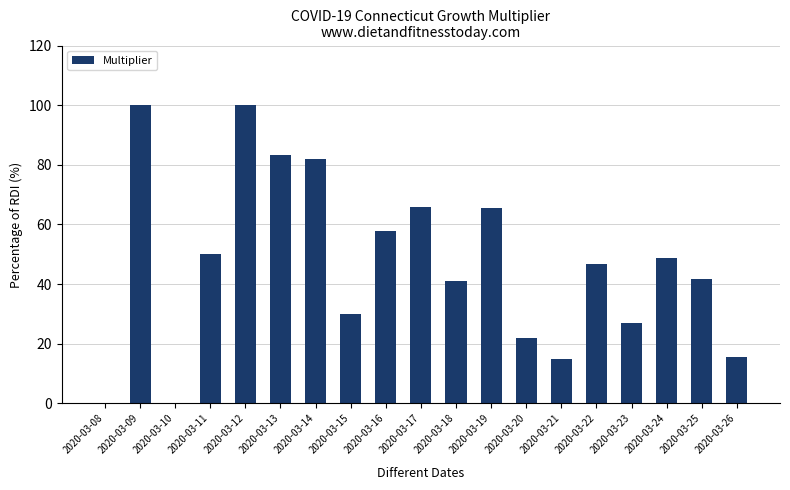

The value at 2020-03-08 is 62.7. True or false?

False